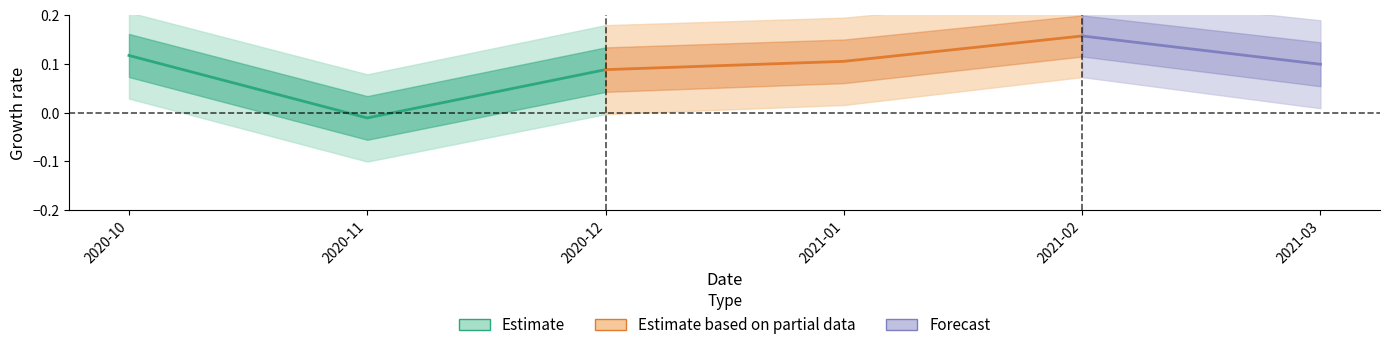

Is this an area chart (filled region under the line)?

No